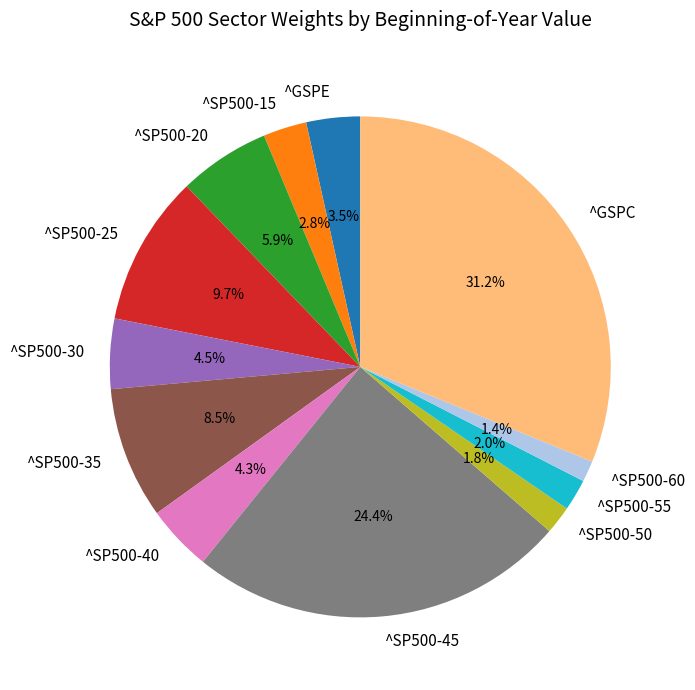

Do ^SP500-30 and ^SP500-55 together represent more than half of the pie?

No